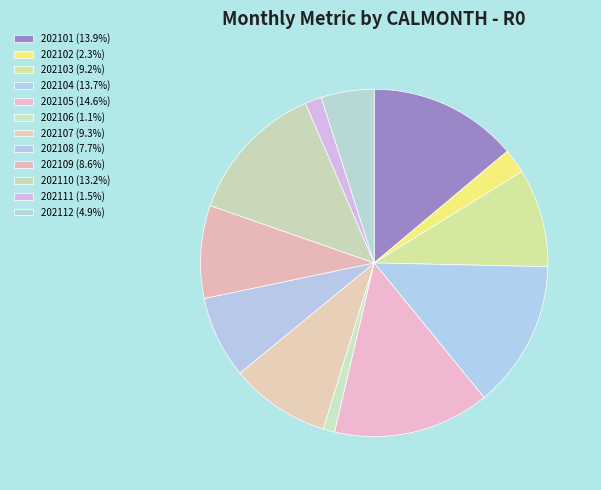

The 202101 slice represents 14% of the pie. True or false?

True